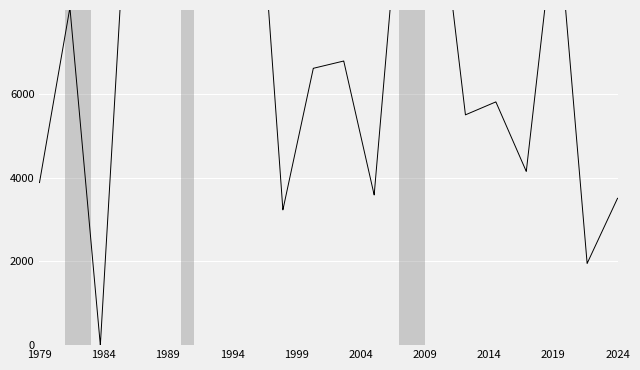

Reading right to left, transcribe all the data shown in this chart.

3506.8	3506.8	1950.4	1950.4	10522.1	10522.1	4146.7	4146.7	5806.7	5806.7	5497.3	5497.3	11617.3	11617.3	12049.9	12049.9	3585.2	3585.2	6782.3	6782.3	6608.1	6608.1	3228.6	3228.6	13398.5	13398.5	10150.7	10150.7	10174.9	10174.9	9766.0	9766.0	12388.5	12388.5	0.0	0.0	8055.2	8055.2	3880.3	3880.3